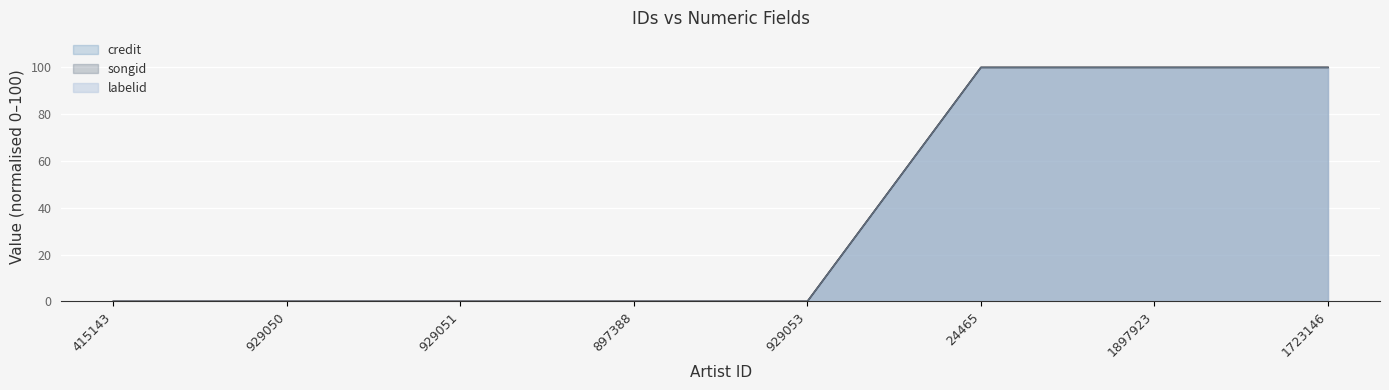

Reading left to right, what are all the values shown in this chart?

credit: 415143=0	929050=0	929051=0	897388=0	929053=0	24465=100	1897923=100	1723146=100
songid: 415143=0	929050=0	929051=0	897388=0	929053=0	24465=100	1897923=100	1723146=100
labelid: 415143=0	929050=0	929051=0	897388=0	929053=0	24465=100	1897923=100	1723146=100